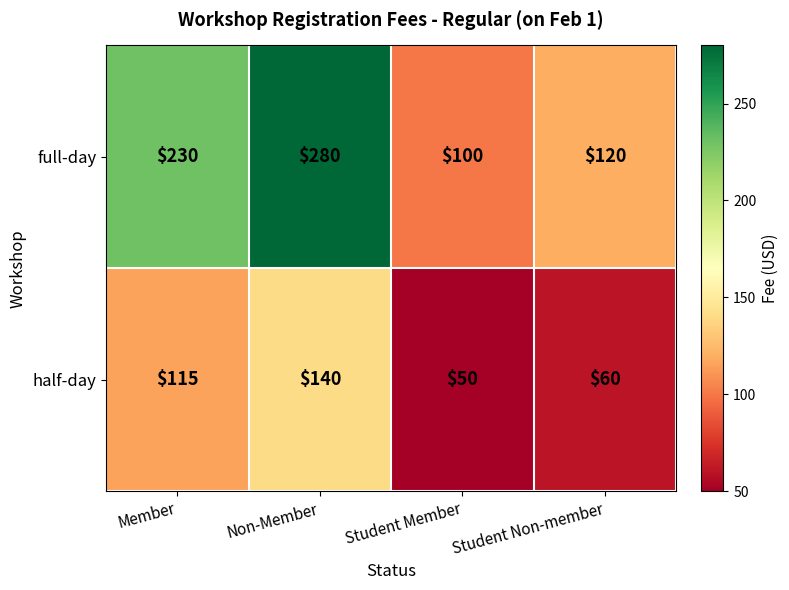

What is the difference between the full-day values at Non-Member and Member?

50